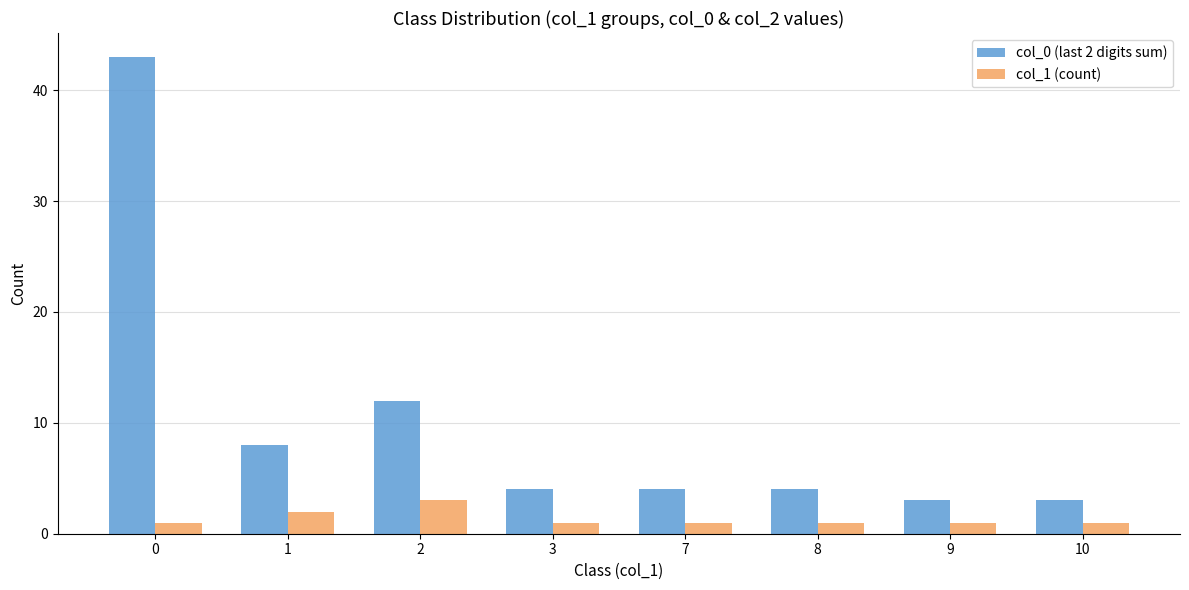

Does the chart contain stacked bars?

No